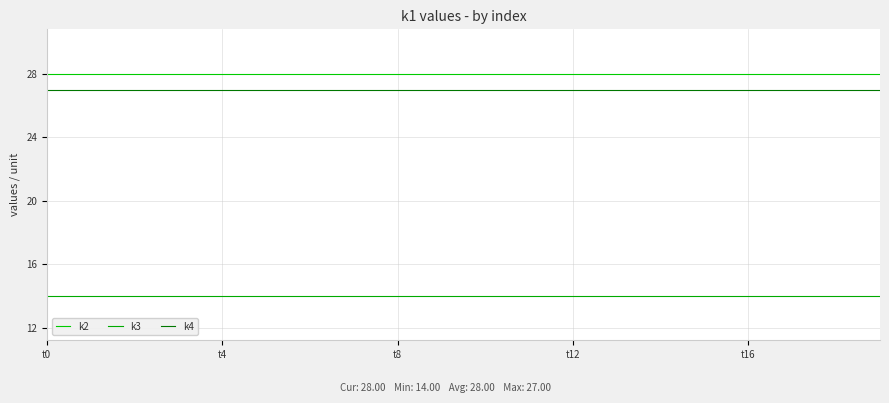

List the series in order of their peak value, lowest first.

k3, k4, k2